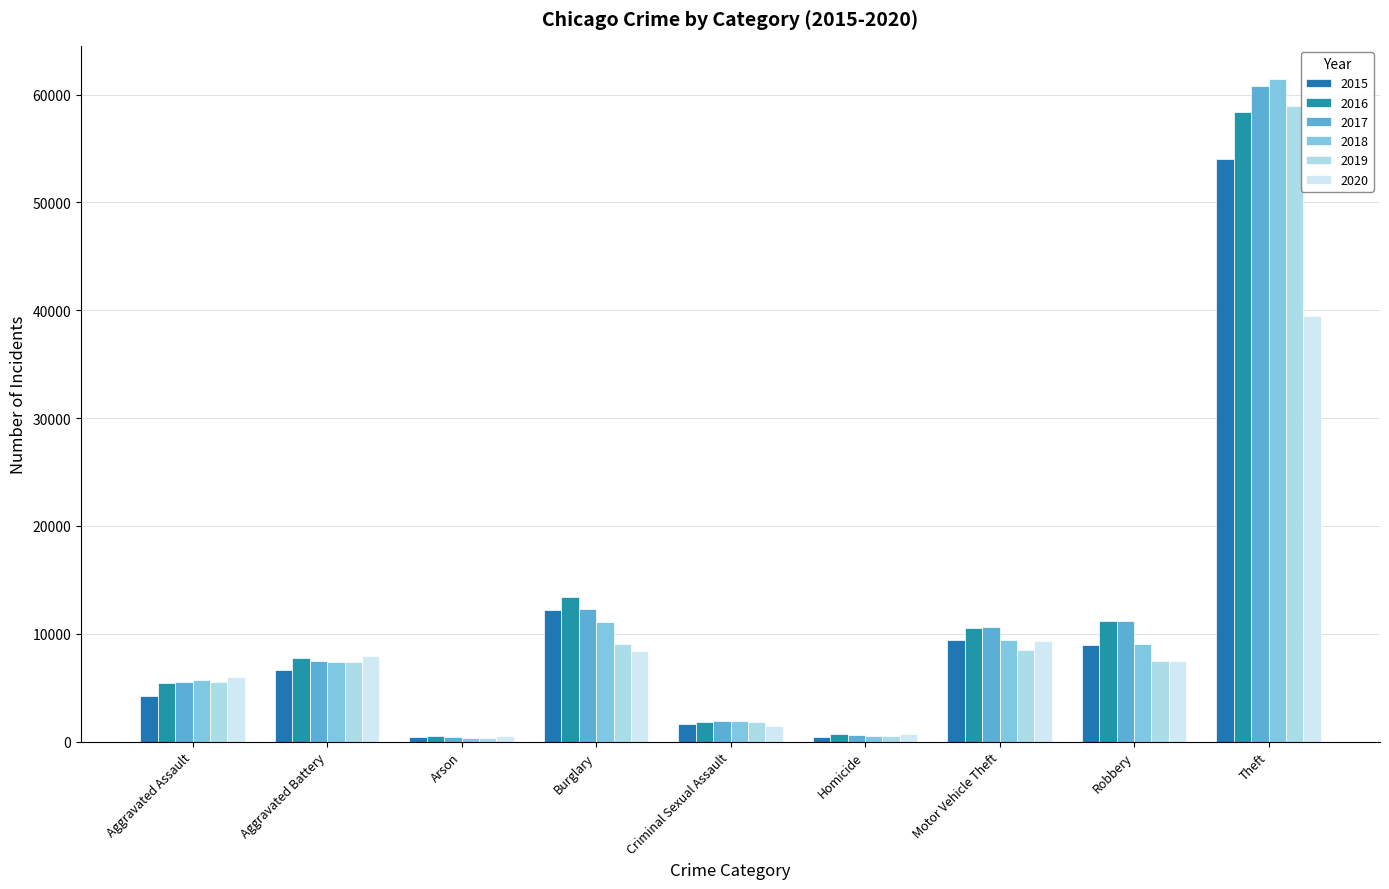

Rank the series at Theft from lowest to highest value.

2020, 2015, 2016, 2019, 2017, 2018